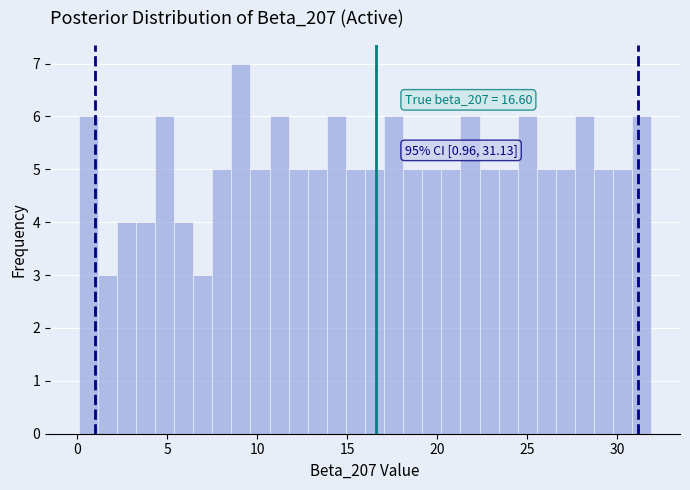

Read against the x-axis, roughly where is the centre of the tallest bar?

9.0